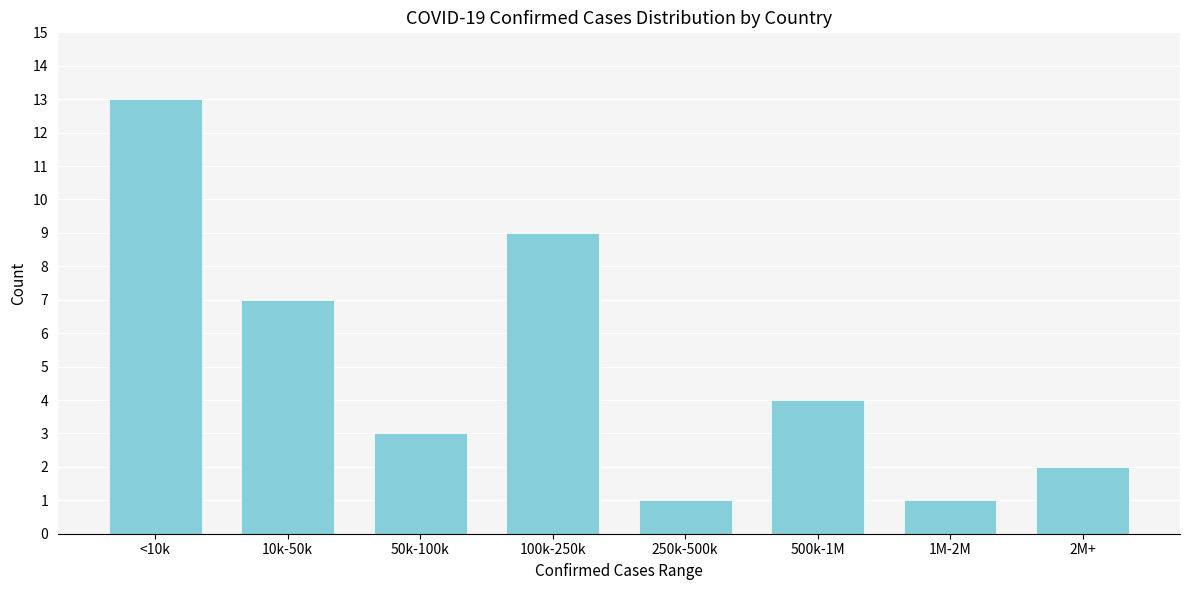

Reading left to right, what are all the values shown in this chart?

<10k=13	10k-50k=7	50k-100k=3	100k-250k=9	250k-500k=1	500k-1M=4	1M-2M=1	2M+=2